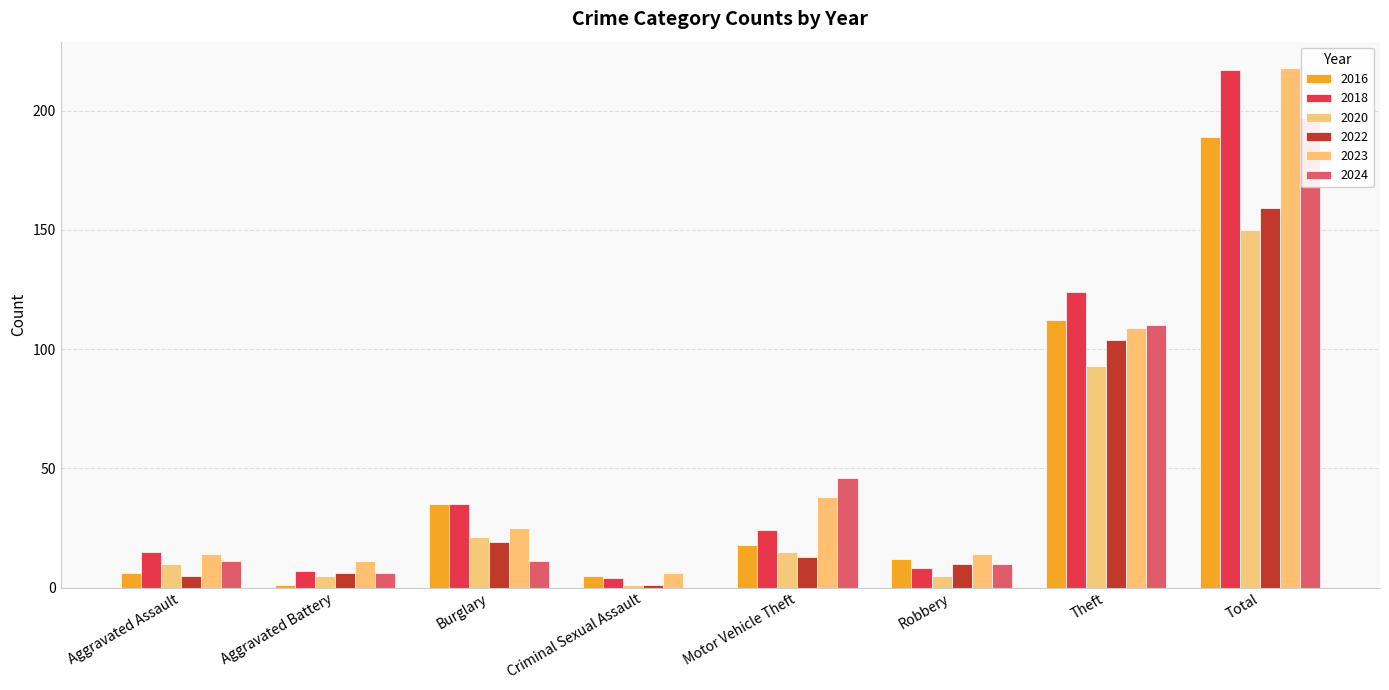

At which category is the sum across all series the highest?

Total